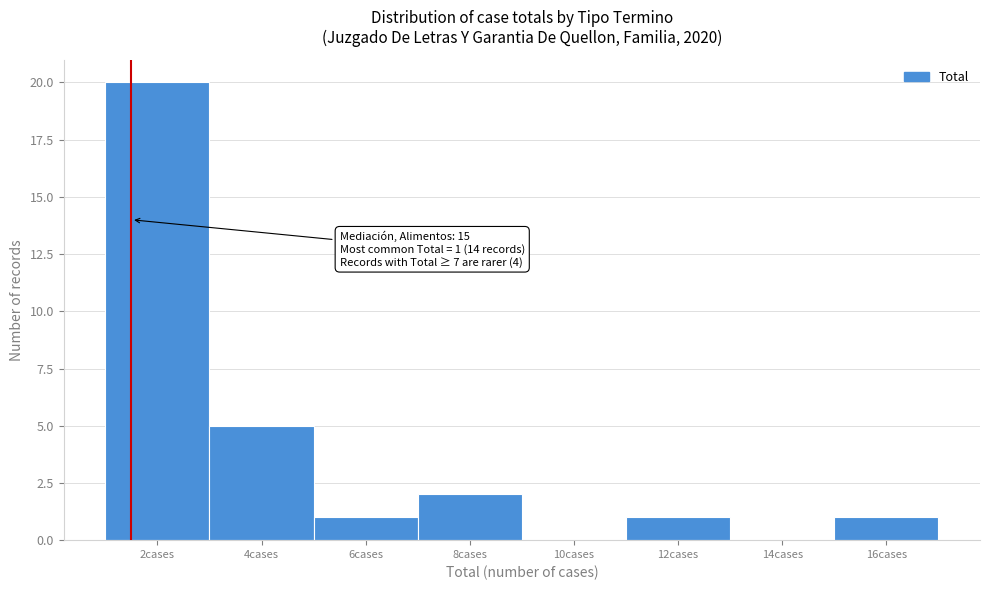

Reading left to right, list all the values displayed in this chart.

2cases=20	4cases=5	6cases=1	8cases=2	10cases=0	12cases=1	14cases=0	16cases=1